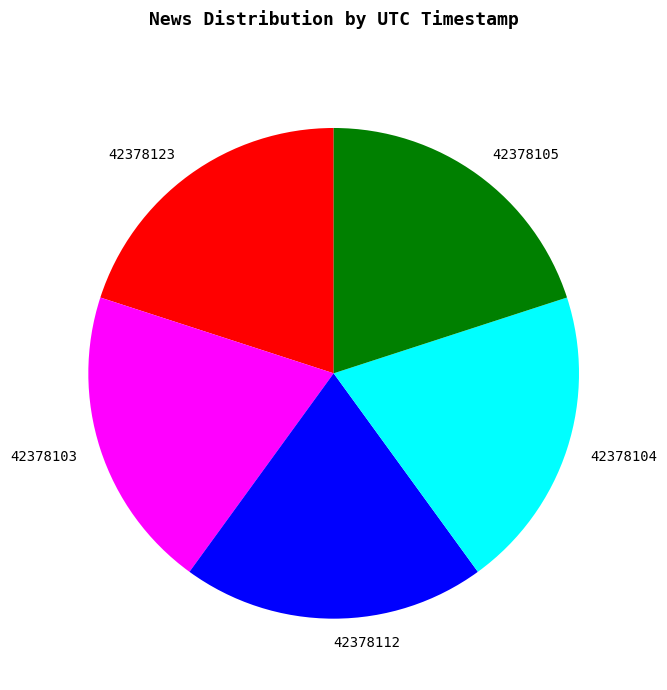

Approximately how many times larger is the value at 42378103 compared to 42378104?

1.0